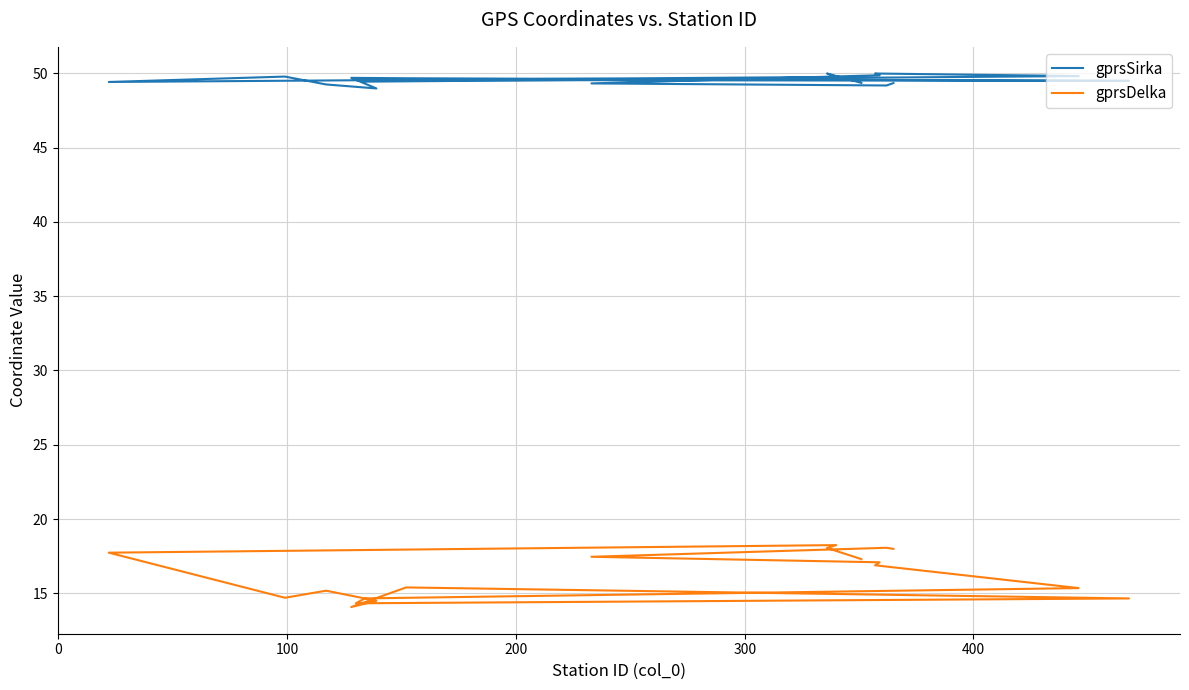

What is the sum of all gprsSirka values?

891.9